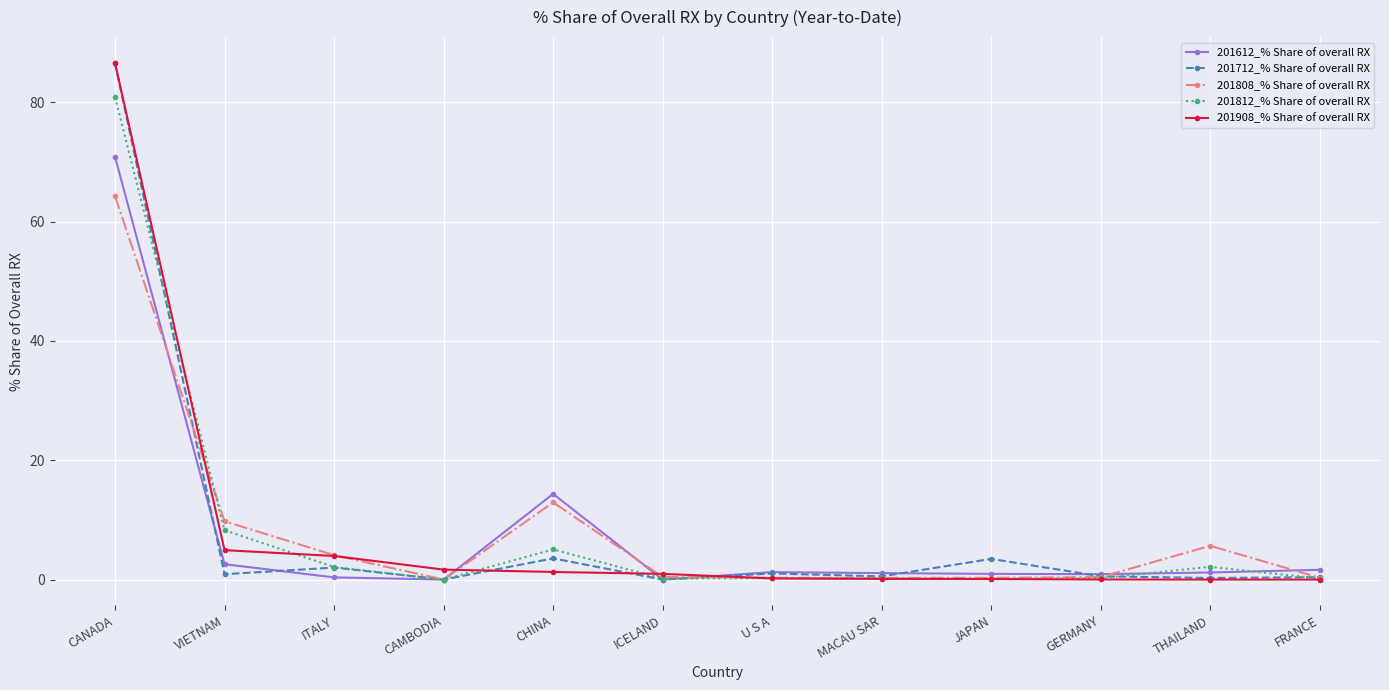

At which category is the sum across all series the highest?

CANADA